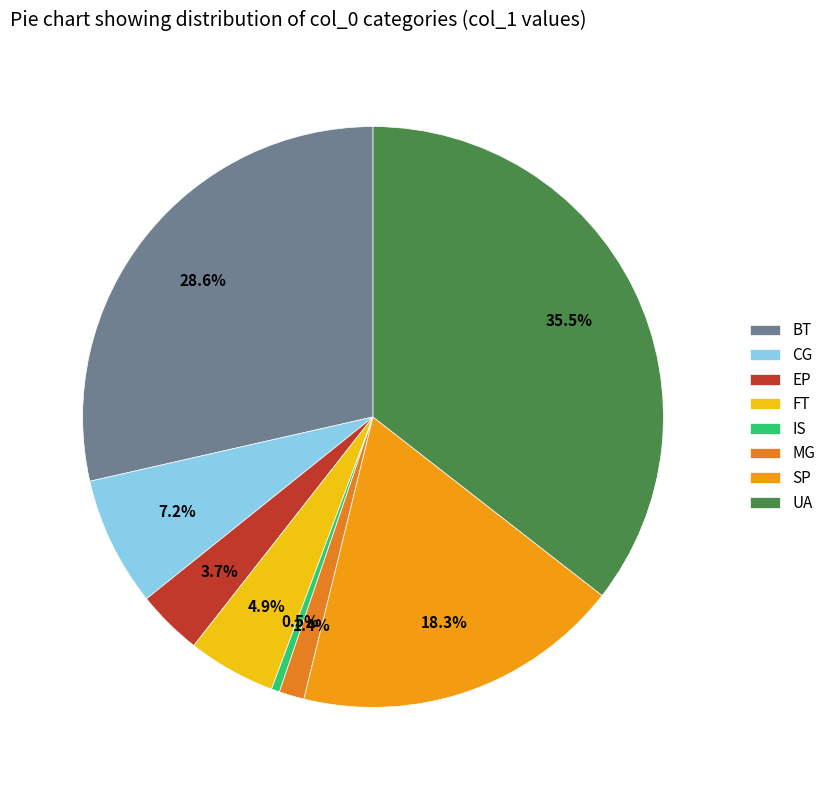

To the nearest percent, what portion does FT represent?

5%